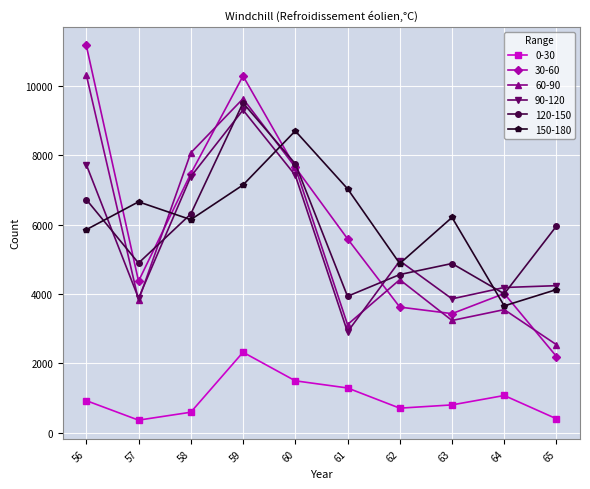

What is the value of the 60-90 point at the 5th from the left?

7655